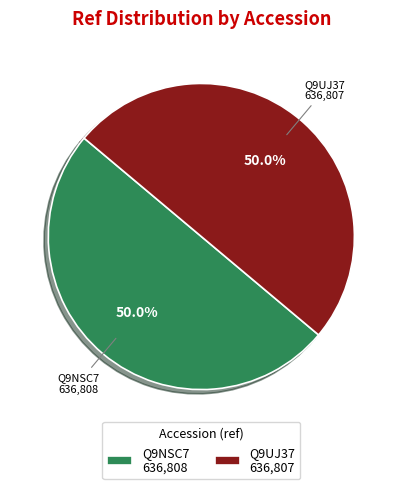

What portion of the pie excludes Q9NSC7?

50.0%